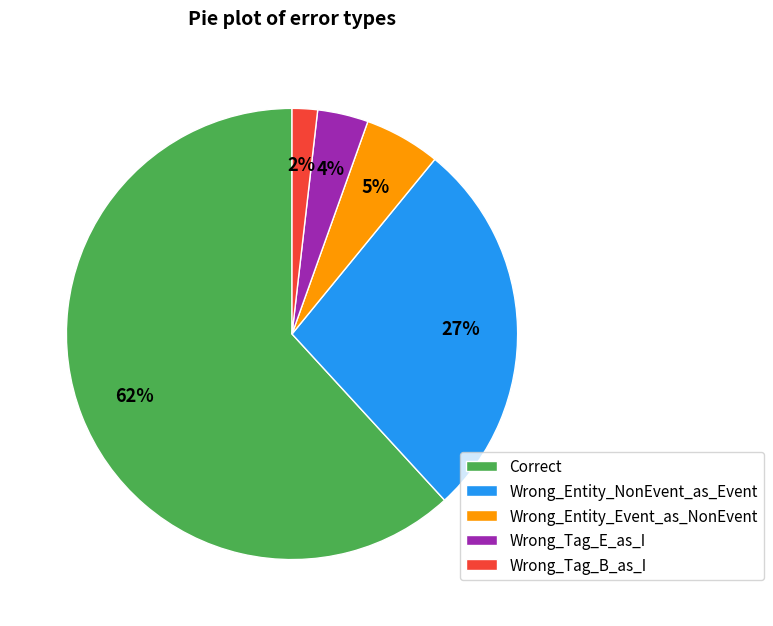

How many slices are in this pie chart?

5